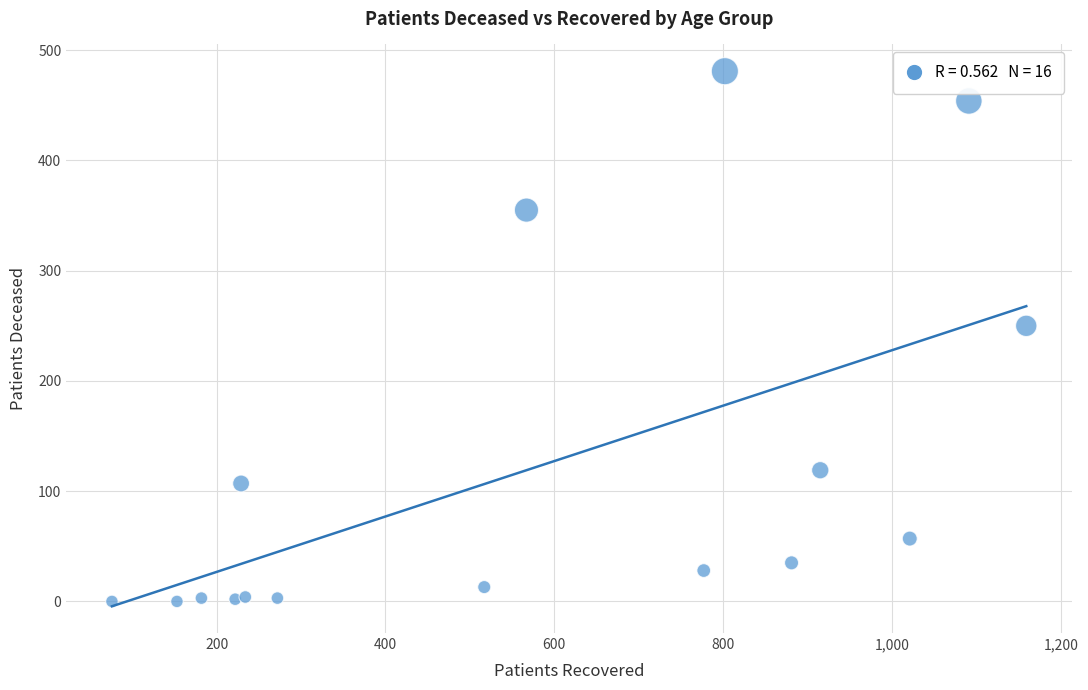

What Y value in the scatter plot is closest to 240?

250